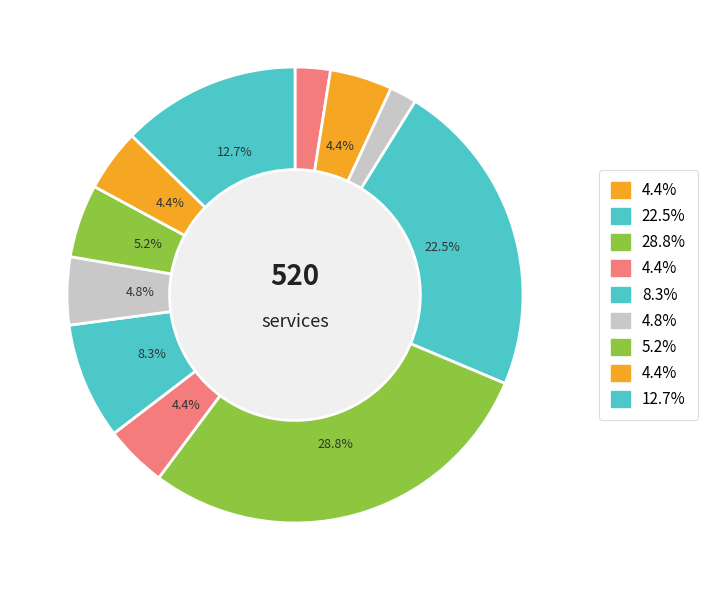

How many slices are in this pie chart?

11